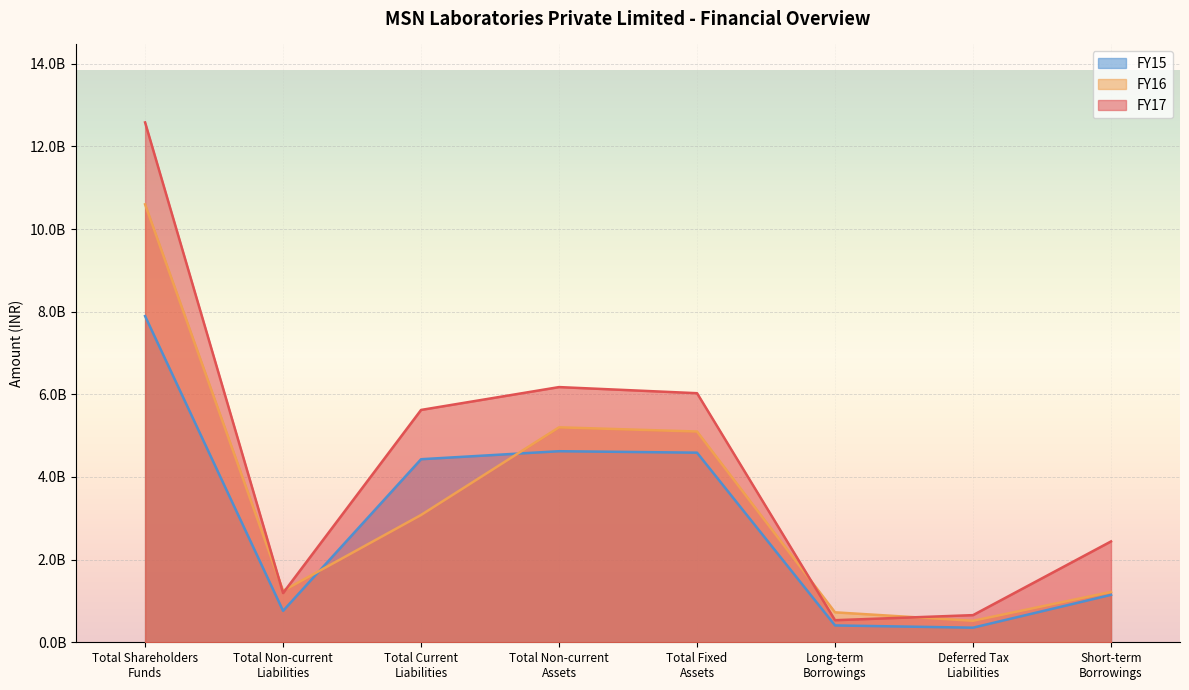

Does the chart display data point markers on the line(s)?

No